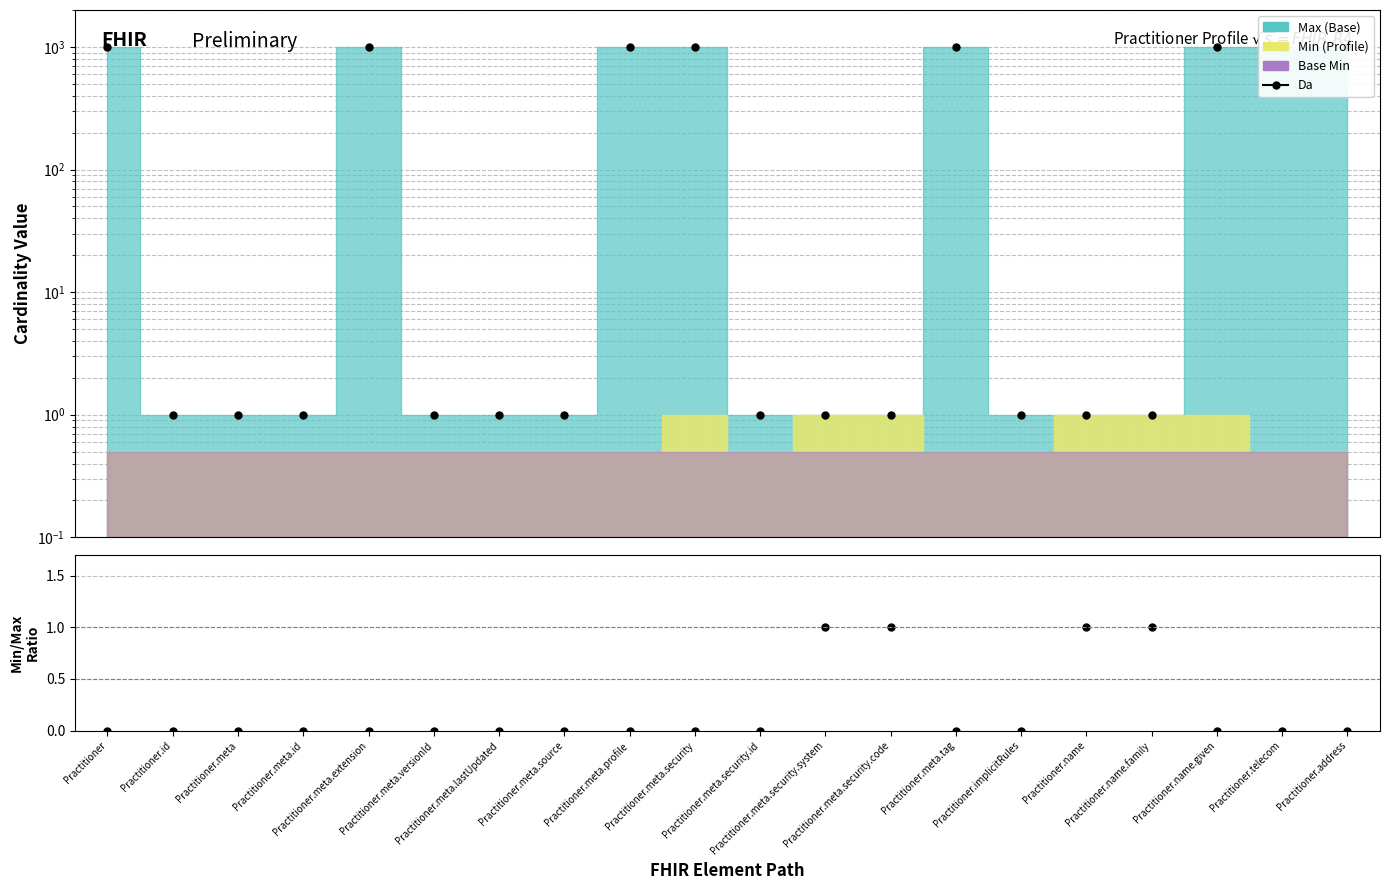

Count the Da values in the range 1 to 999.

20